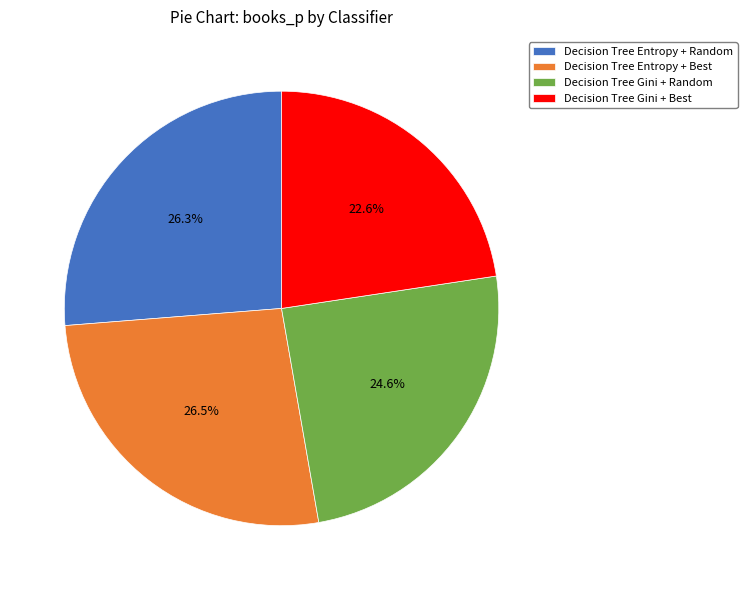

Which has a higher value, Decision Tree Gini + Random or Decision Tree Gini + Best?

Decision Tree Gini + Random